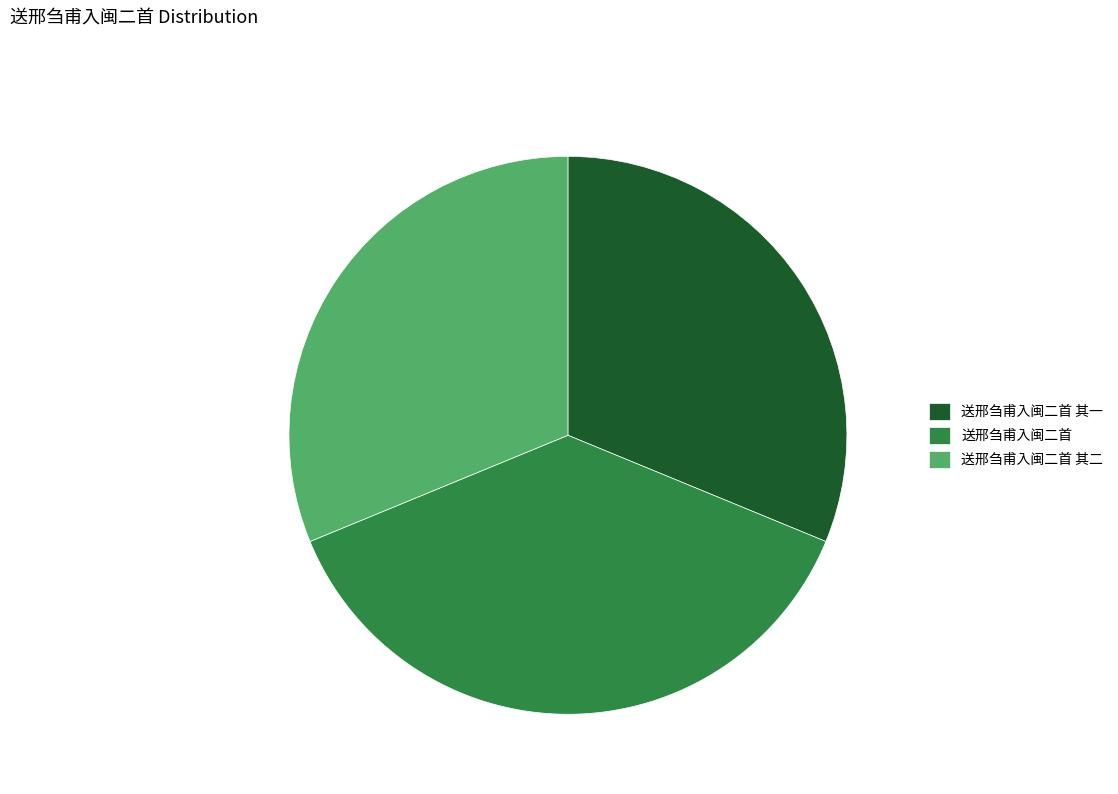

The 送邢刍甫入闽二首 其二 slice represents 31% of the pie. True or false?

True